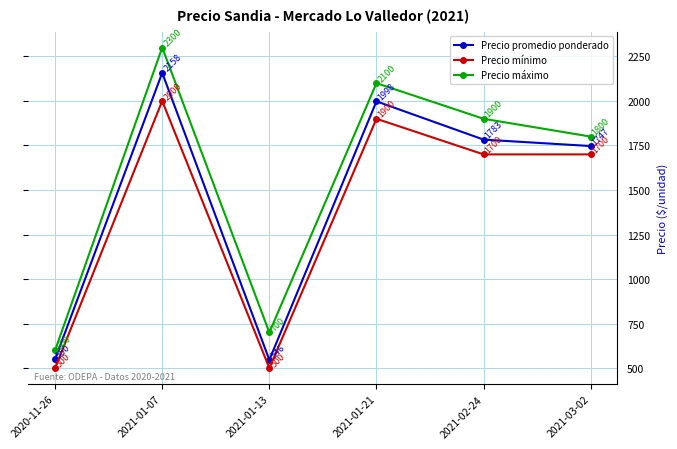

What is the average value of the Precio promedio ponderado series?

1464